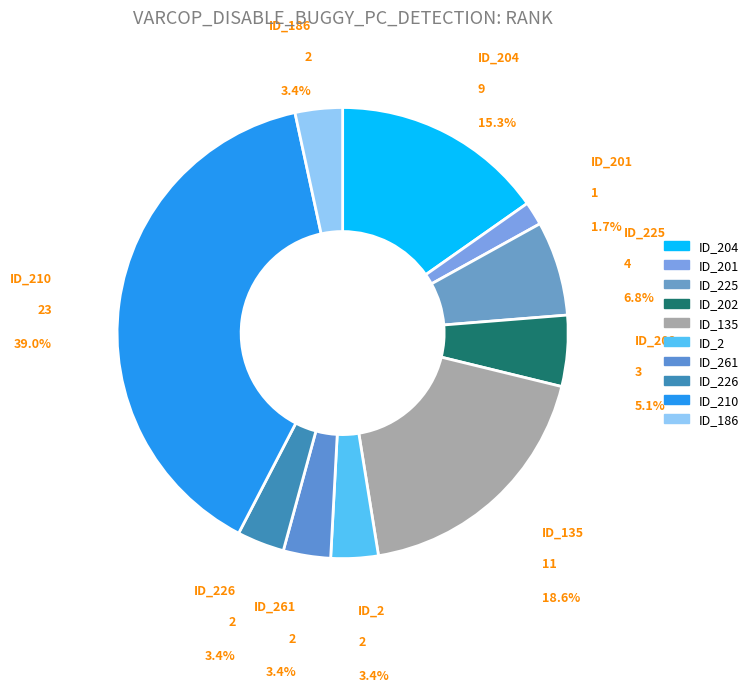

How many segments does this pie chart have?

10